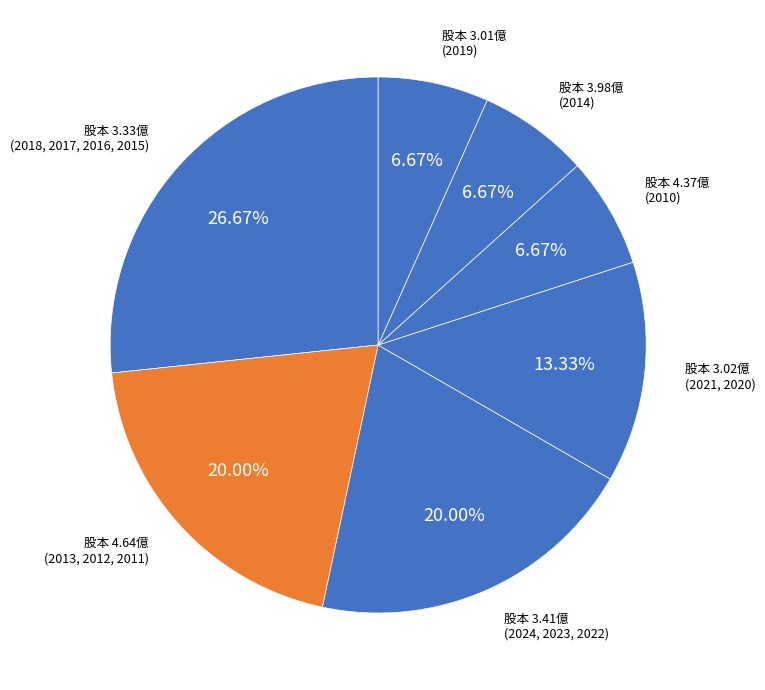

How many slices are in this pie chart?

7